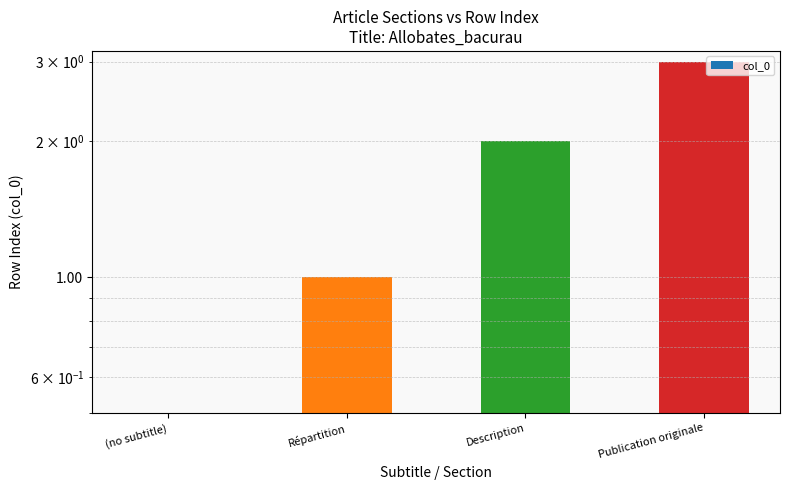

Reading left to right, extract all data points from this chart.

0	1	2	3